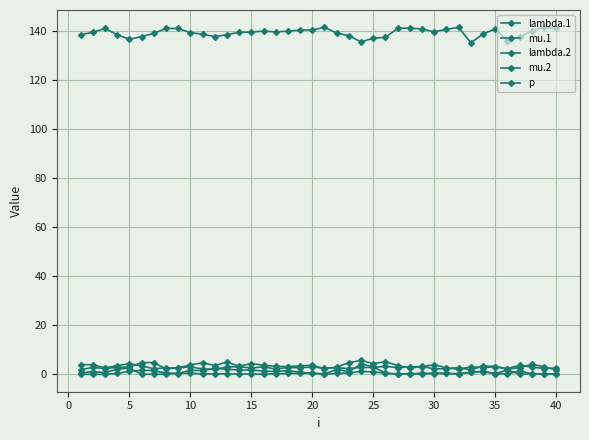

Is this an area chart (filled region under the line)?

No